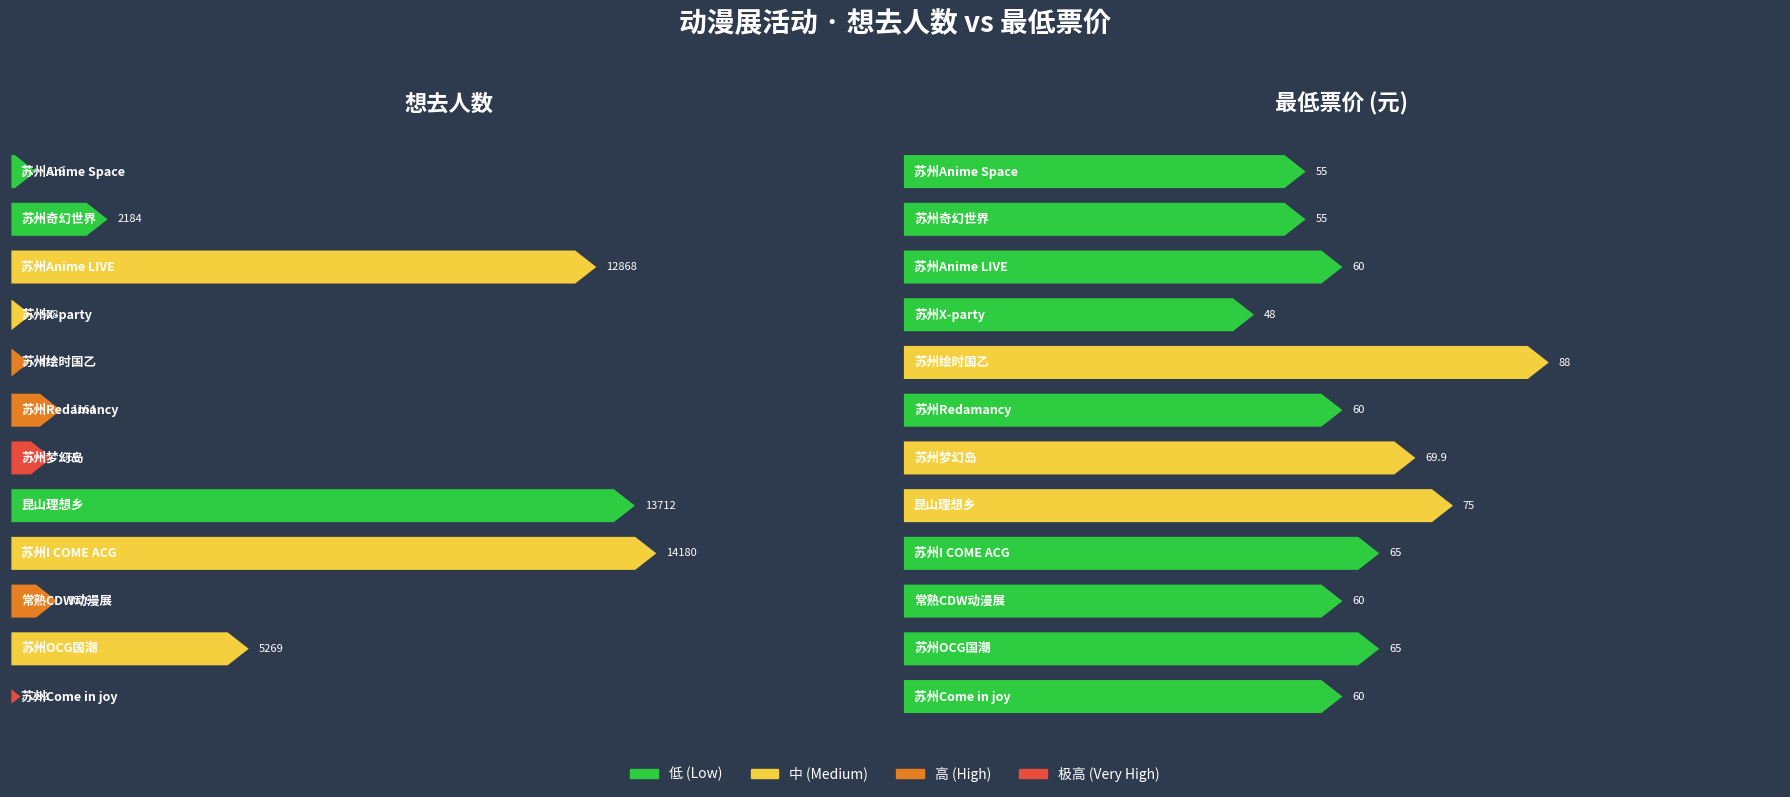

How many bars are there in total?

24